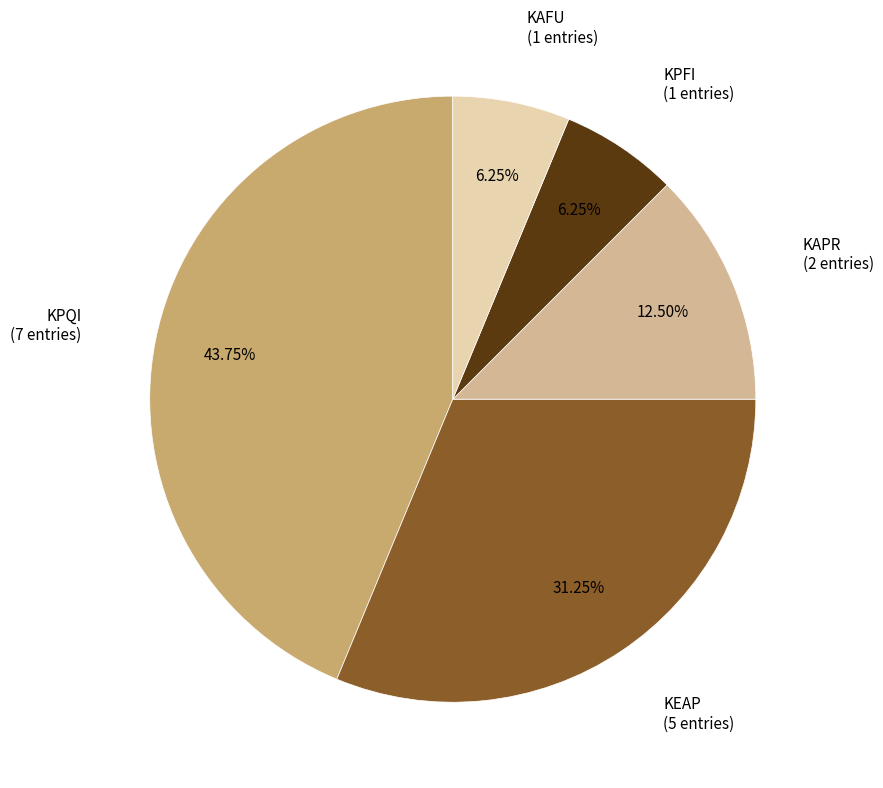

How many segments does this pie chart have?

5